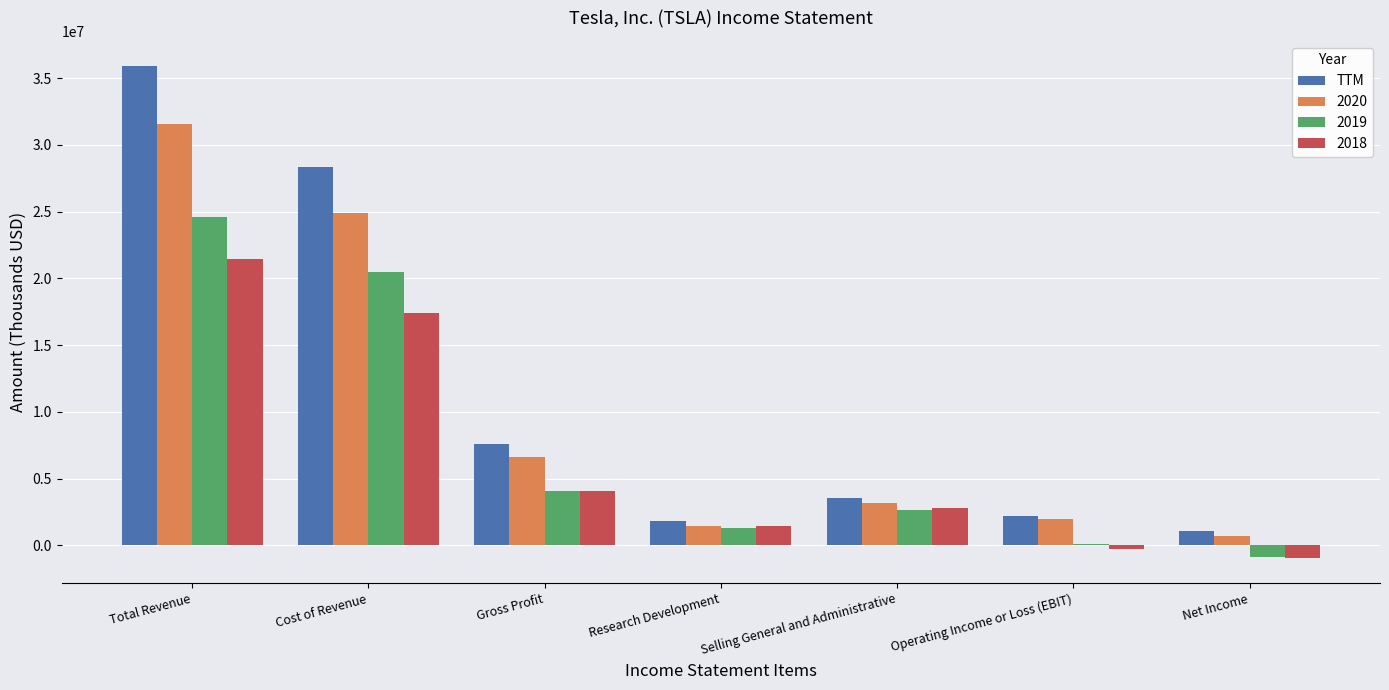

True or false: 2018 has a value of 17419247 at Cost of Revenue.

True